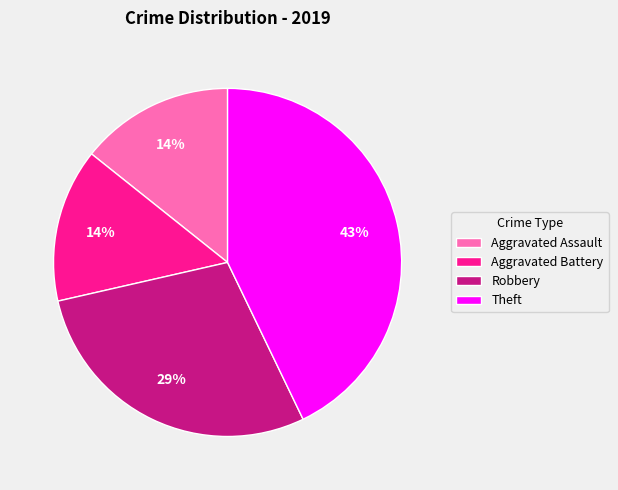

What percentage is the Aggravated Battery slice, to the nearest percent?

14%